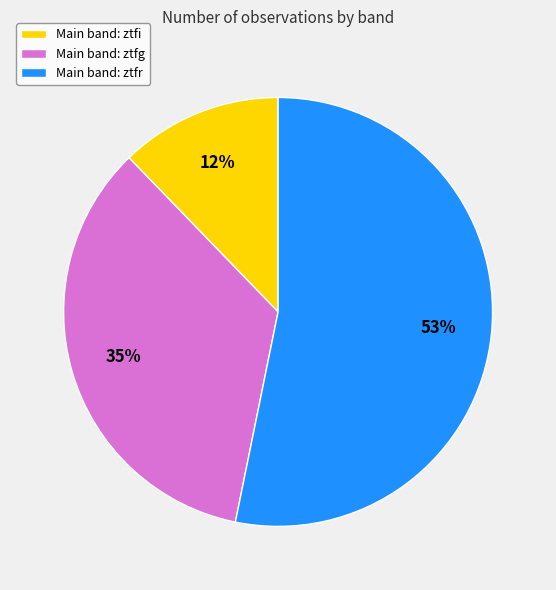

Which category has the smallest portion of the pie?

Main band: ztfi